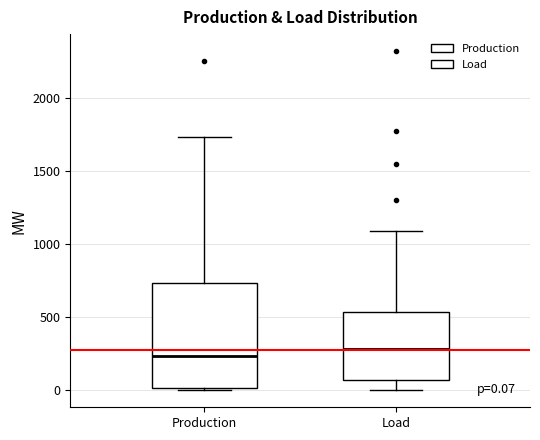

Which box is the tallest, from its lower edge to its upper edge?

Production